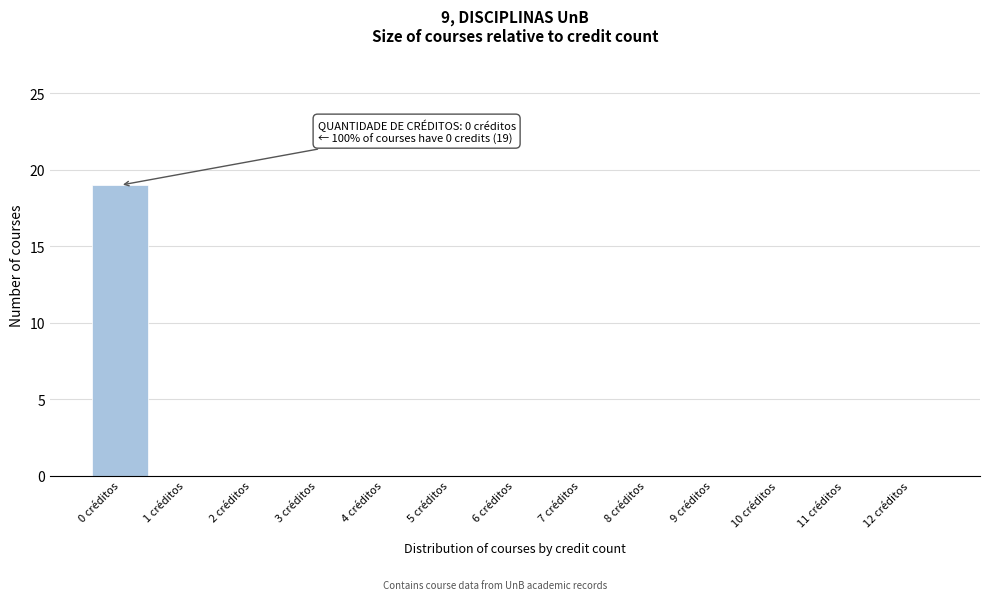

Reading left to right, what are all the values shown in this chart?

0 créditos=19	1 créditos=0	2 créditos=0	3 créditos=0	4 créditos=0	5 créditos=0	6 créditos=0	7 créditos=0	8 créditos=0	9 créditos=0	10 créditos=0	11 créditos=0	12 créditos=0